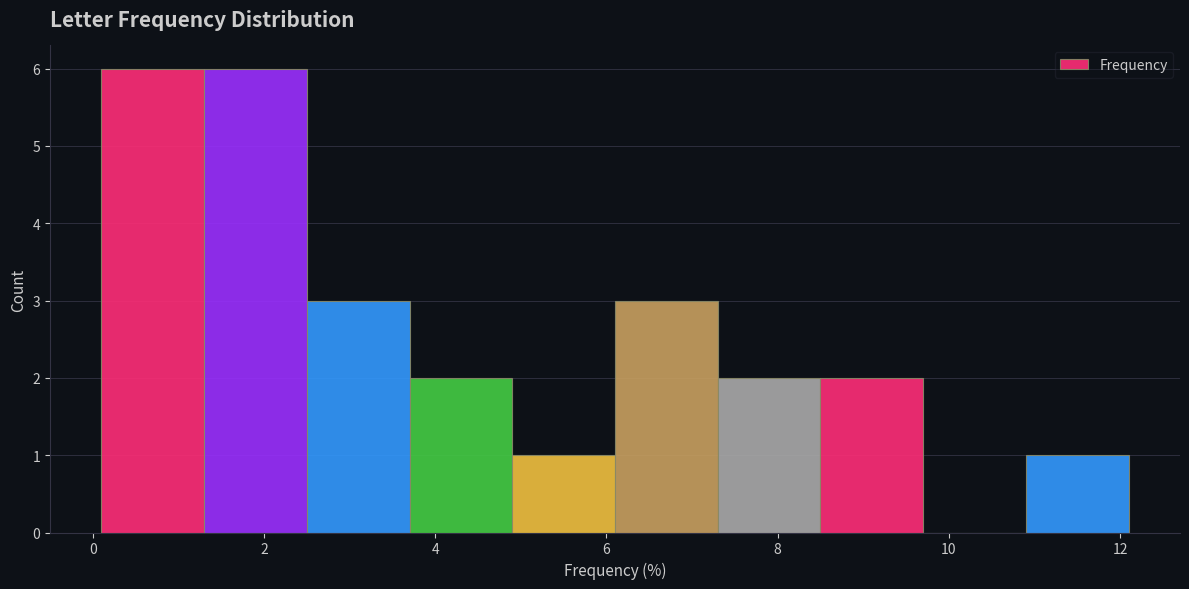

What is the height of the bar covering 2.5 to 3.7 on the x-axis? Neither the bar edges nor the heights are printed on the chart, so give them approximately, as read against the axes.

3